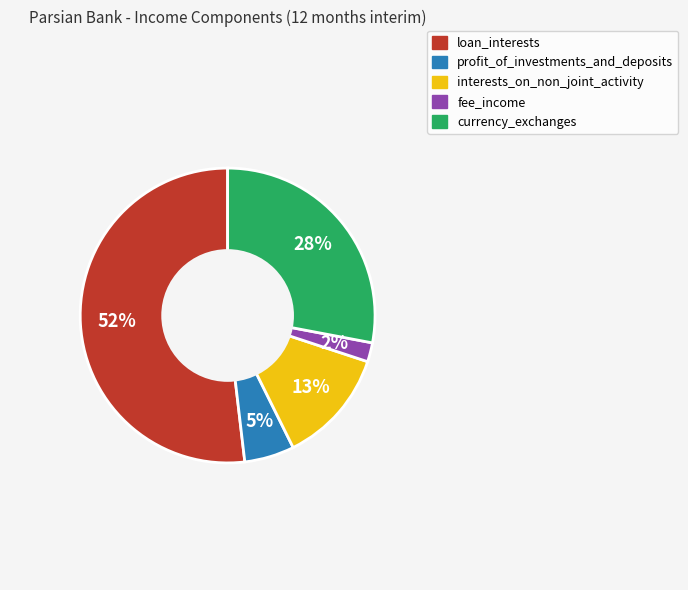

Which slice represents more than half of the pie?

loan_interests